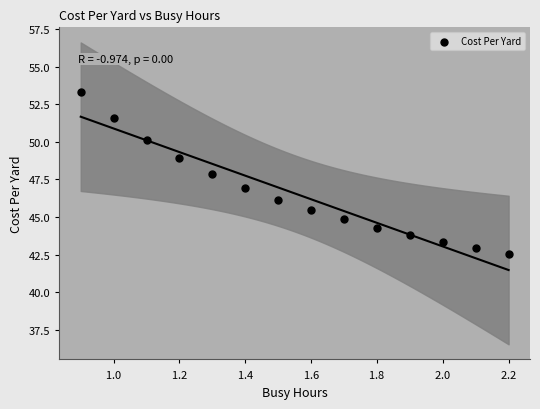

What is the range of Y values (max minus min)?

10.7